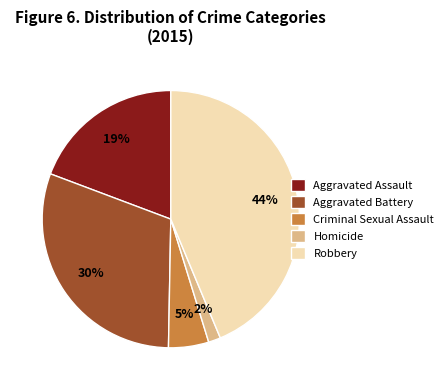

Do Robbery and Aggravated Assault together represent more than half of the pie?

Yes